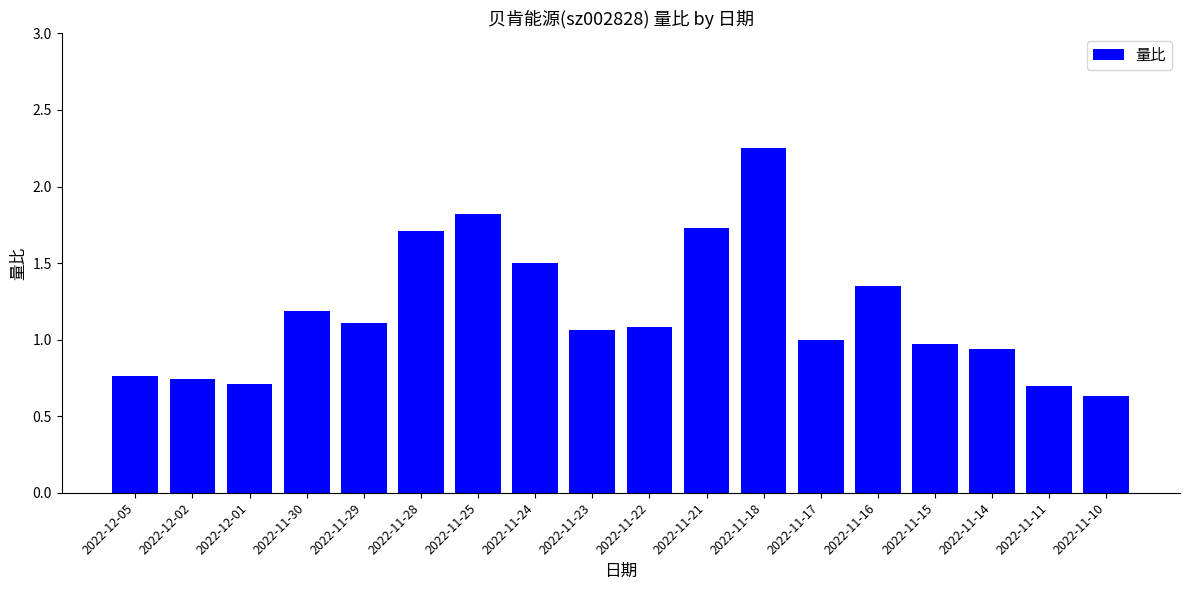

What position from the left is 2022-11-17?

13